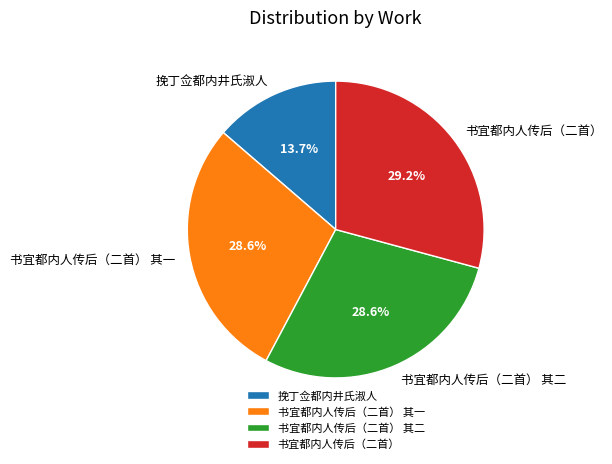

How many slices are in this pie chart?

4